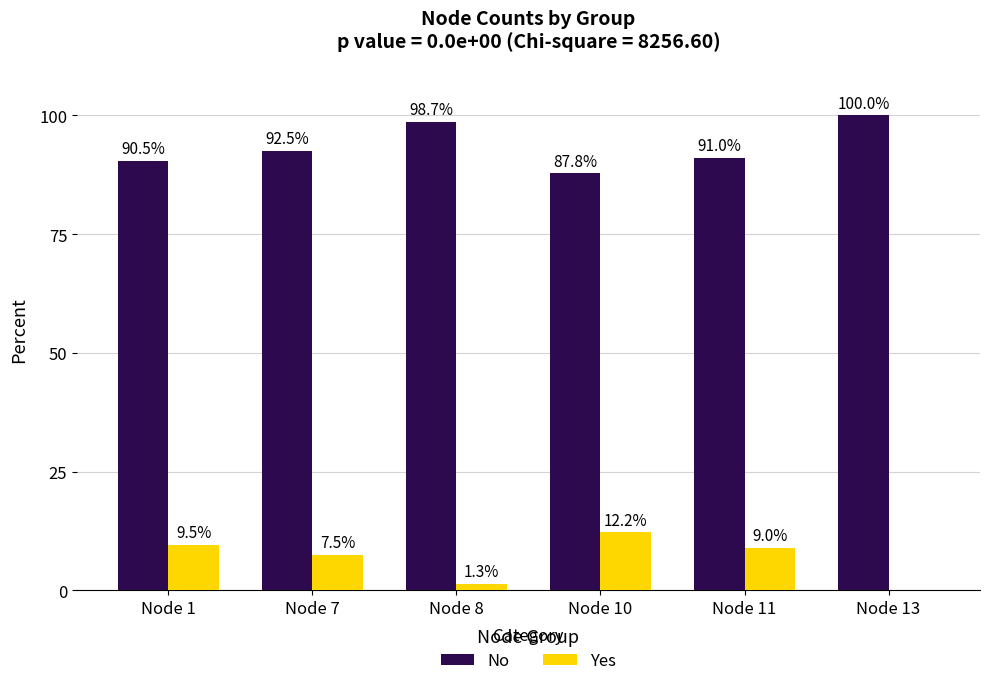

What are all the series names shown in the legend?

No, Yes